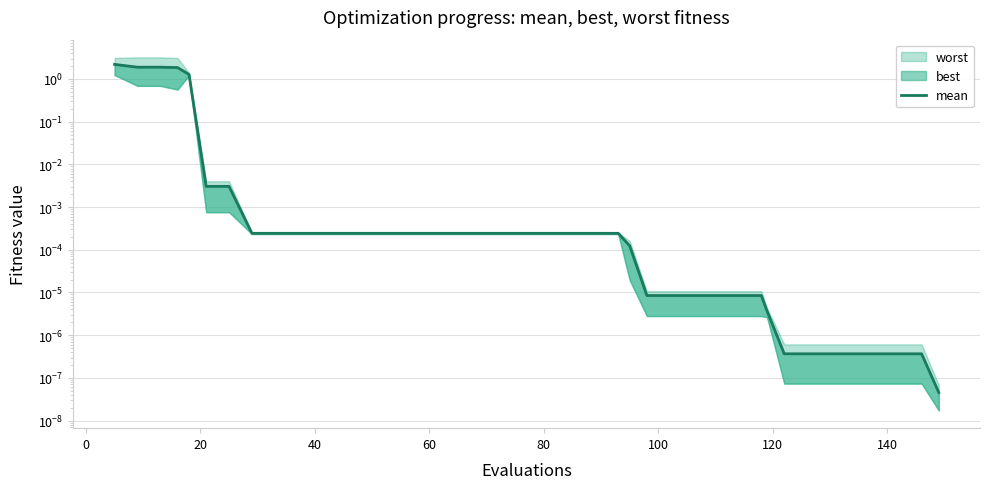

How many lines are shown in the chart?

1